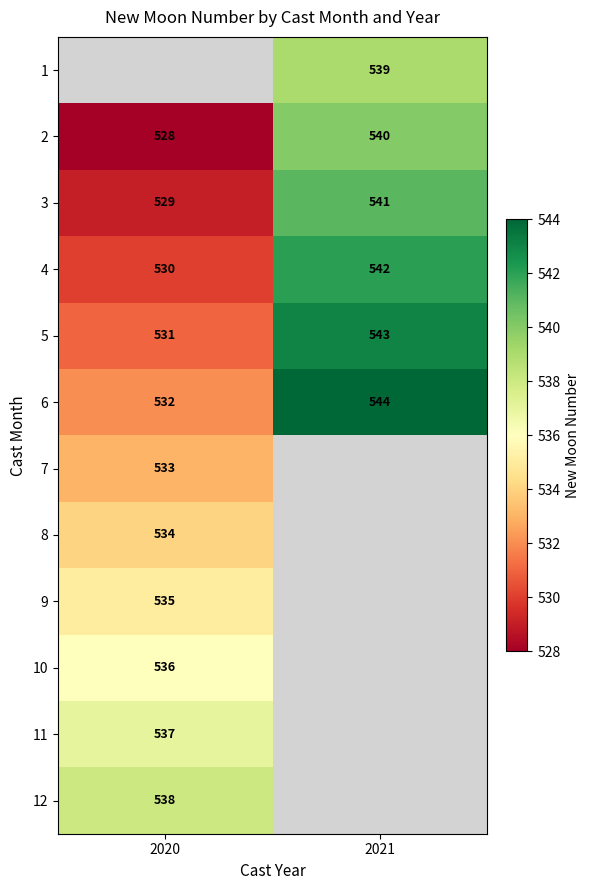

The 9 series shows 282 at 2020. True or false?

False